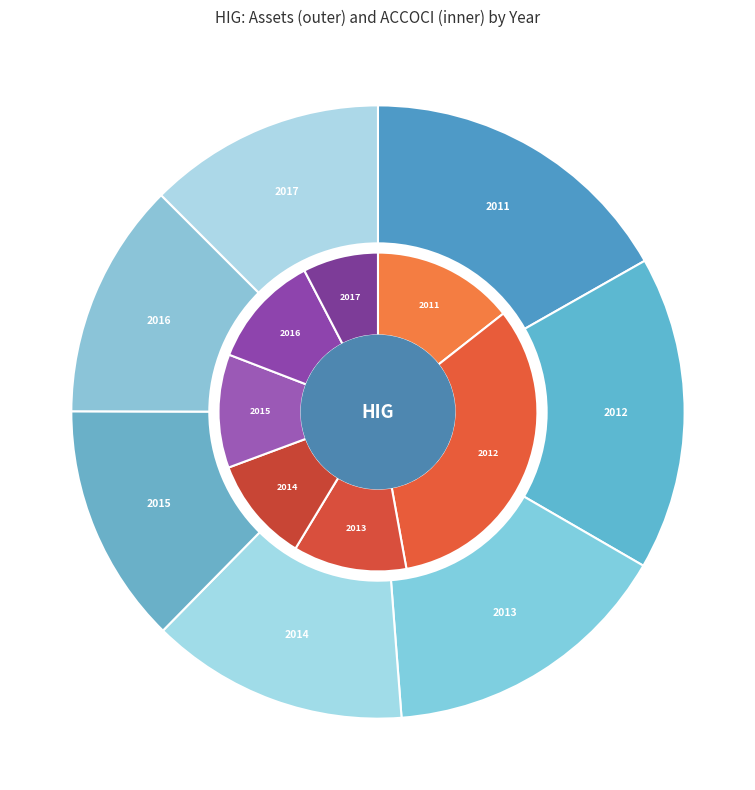

To the nearest percent, what is the combined percentage of 2011 and 2016?

29%